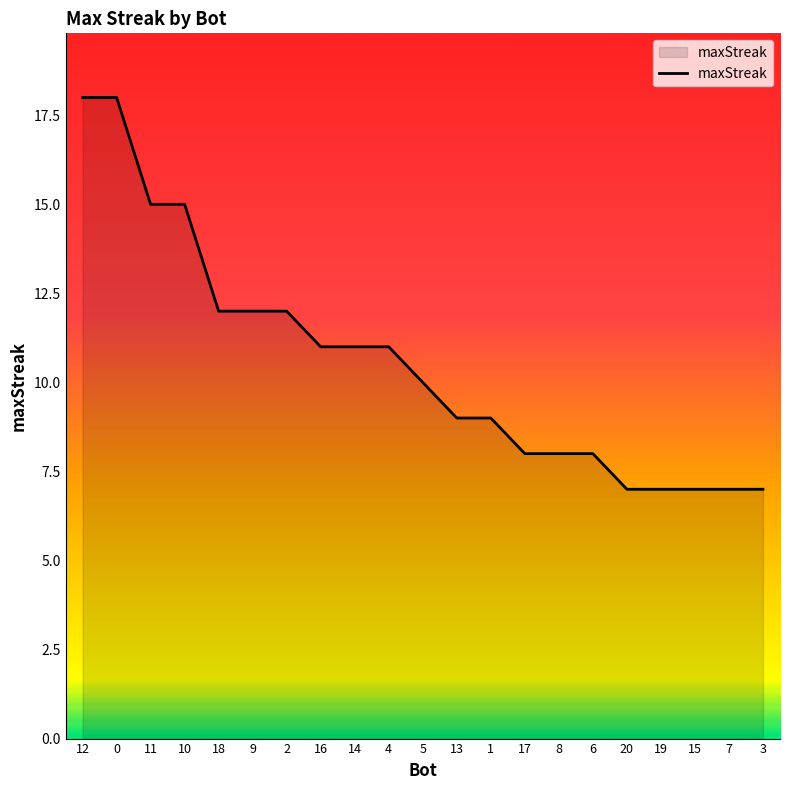

What is the difference between the second highest and minimum values?

11